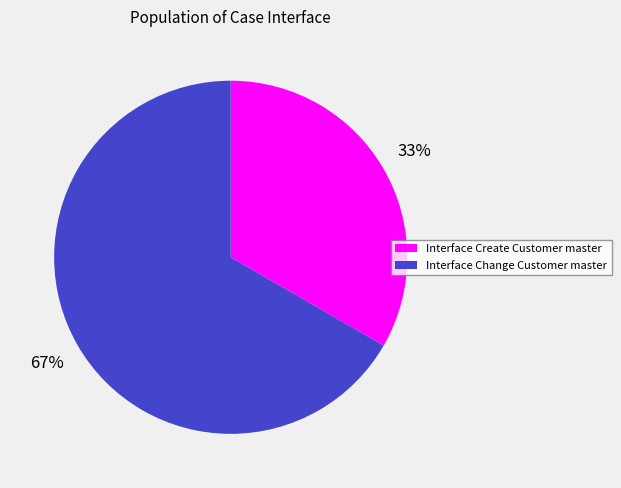

To the nearest percent, what is the combined percentage of Interface Change Customer master and Interface Create Customer master?

100%